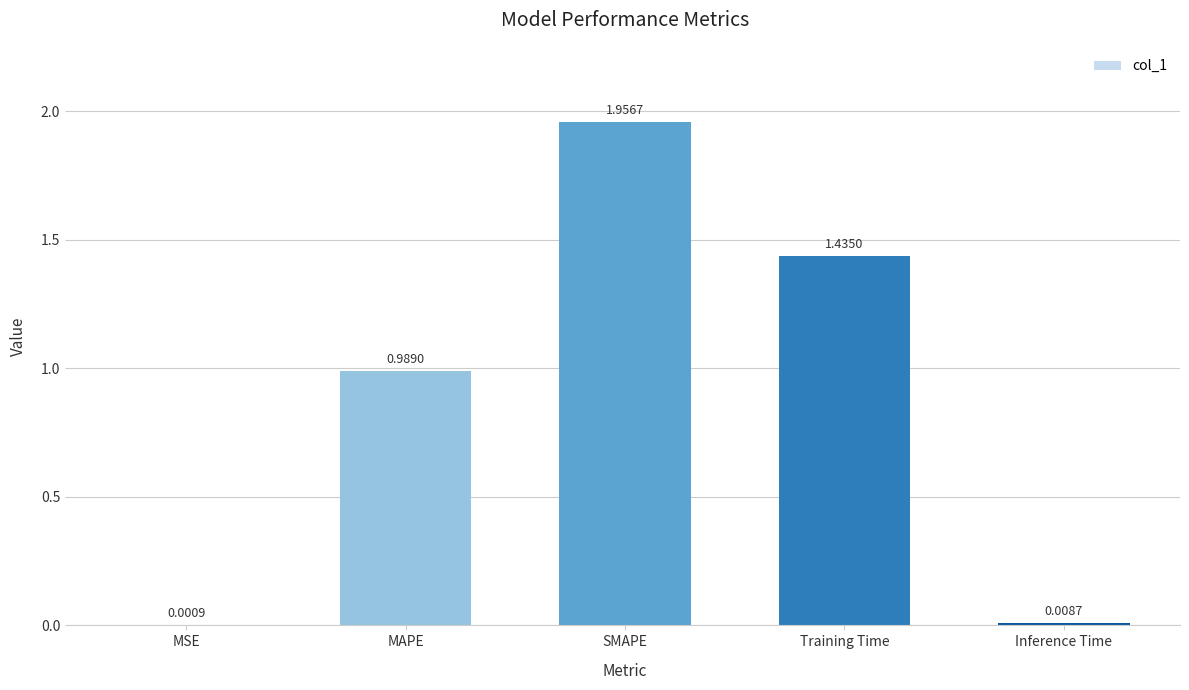

What is the sum of all values?

4.4